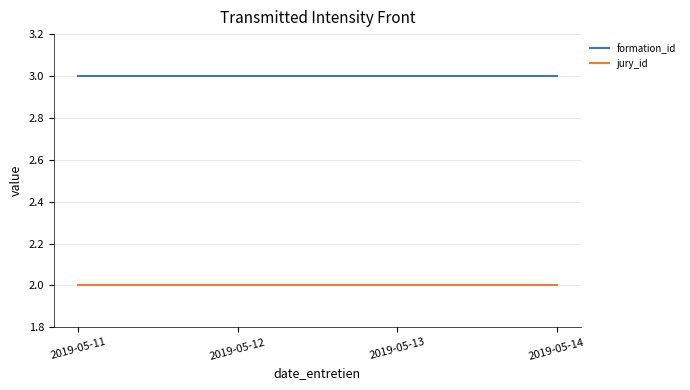

Which series has the largest total across all categories?

formation_id